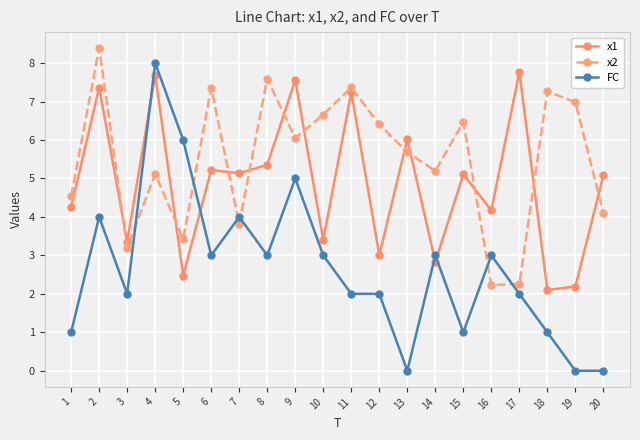

Between 13 and 20, which series saw the biggest shift?

x2